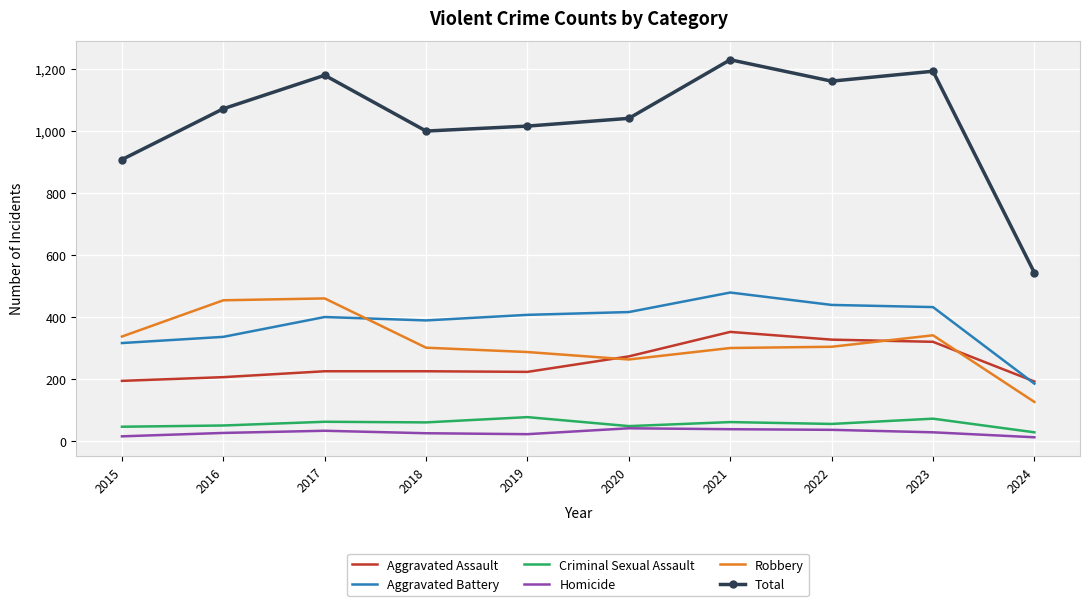

Is the value of Total at 2015 greater than the value of Criminal Sexual Assault at 2020?

Yes